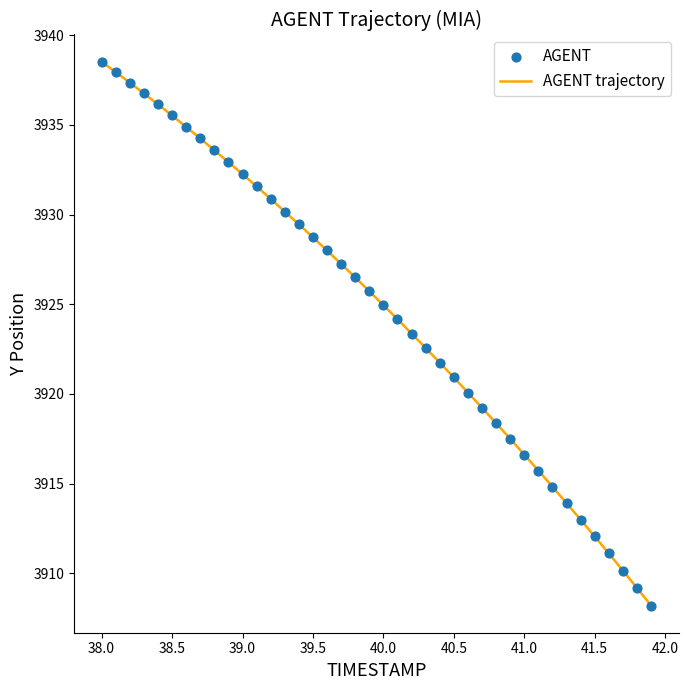

What is the minimum value shown in the chart?

3908.2